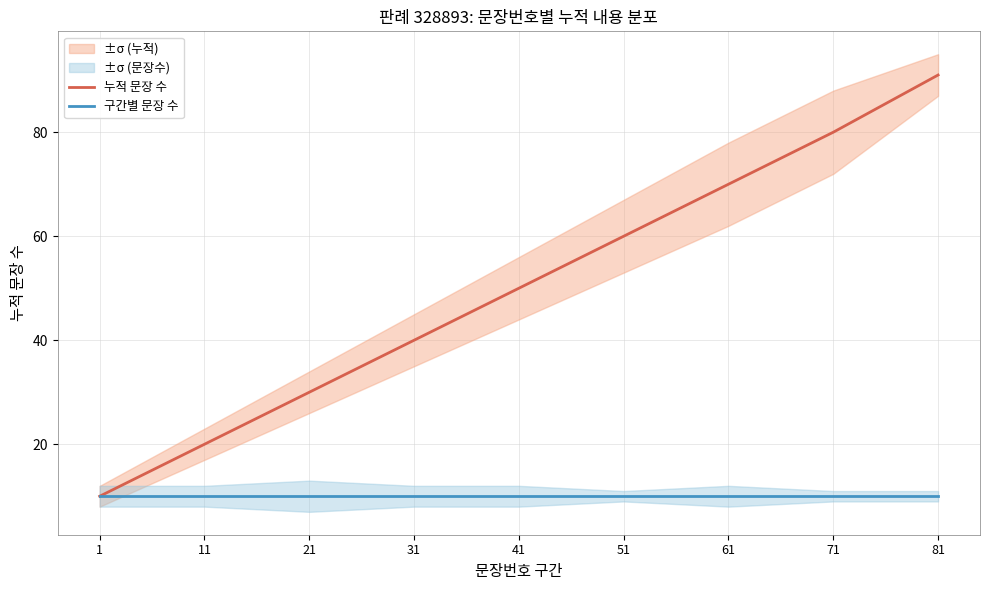

What is the smallest value displayed?

10